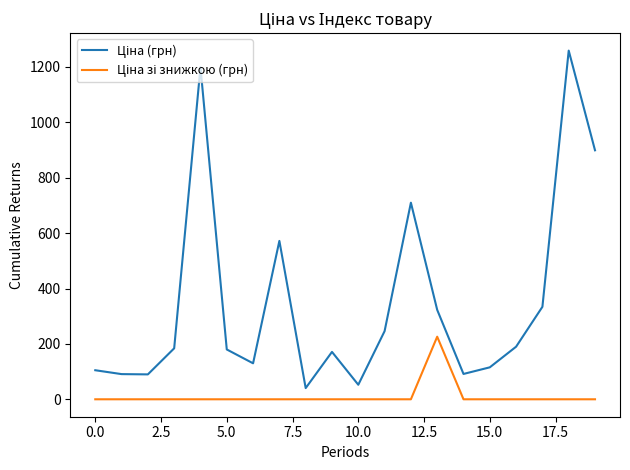

What is the spread (max minus min) of values at 0.0?

104.9